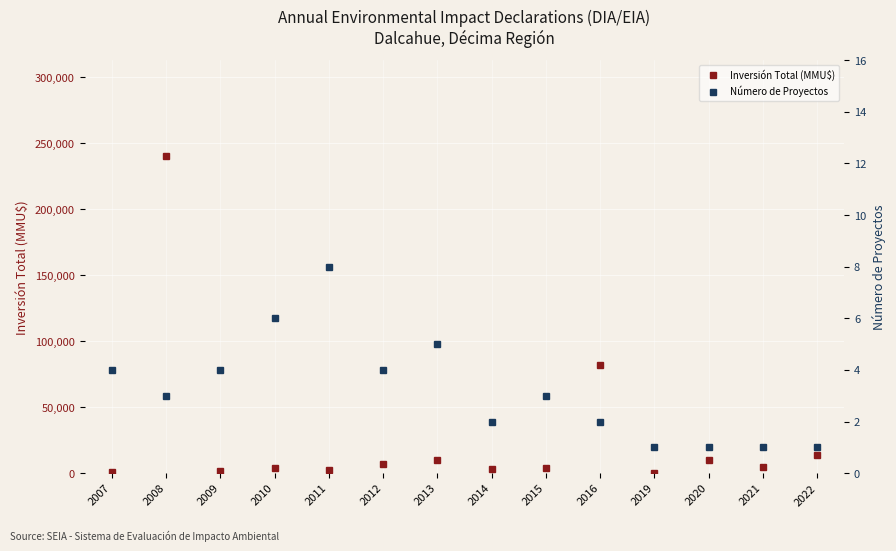

How many interior local peaks does the Inversión Total (MMU$) series have?

5